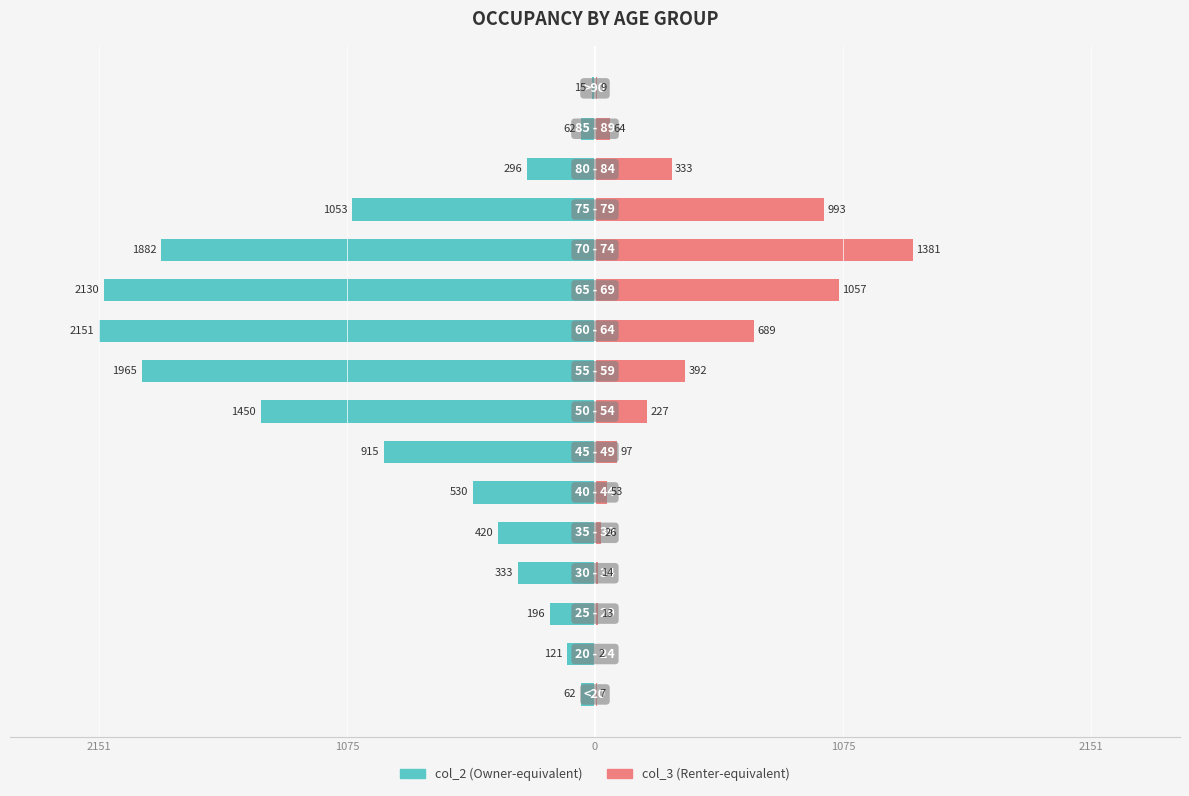

How many data points in col_2 (Owner-equivalent) are less than -420?

8